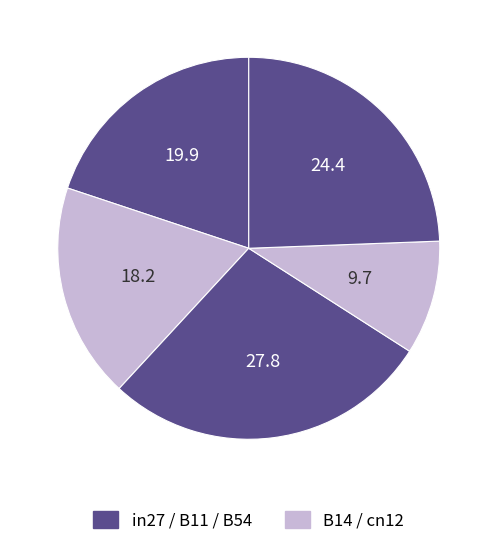

Is there any slice that represents more than half of the pie?

No